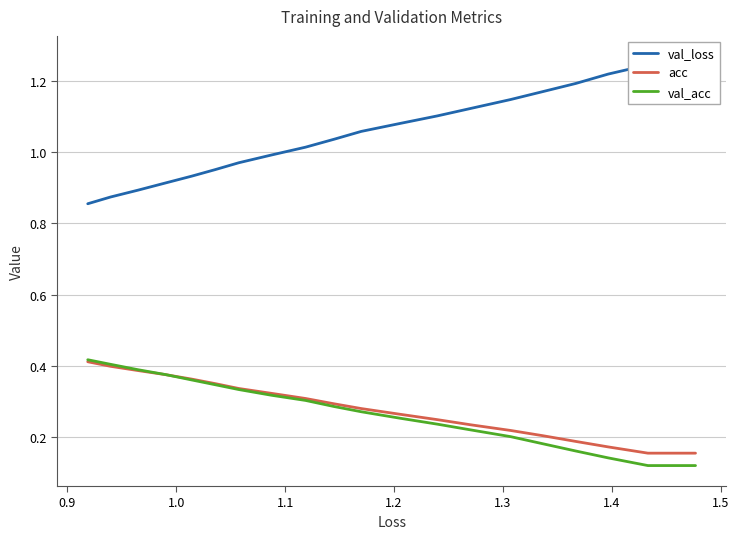

Which series has the largest range (max minus min)?

val_loss